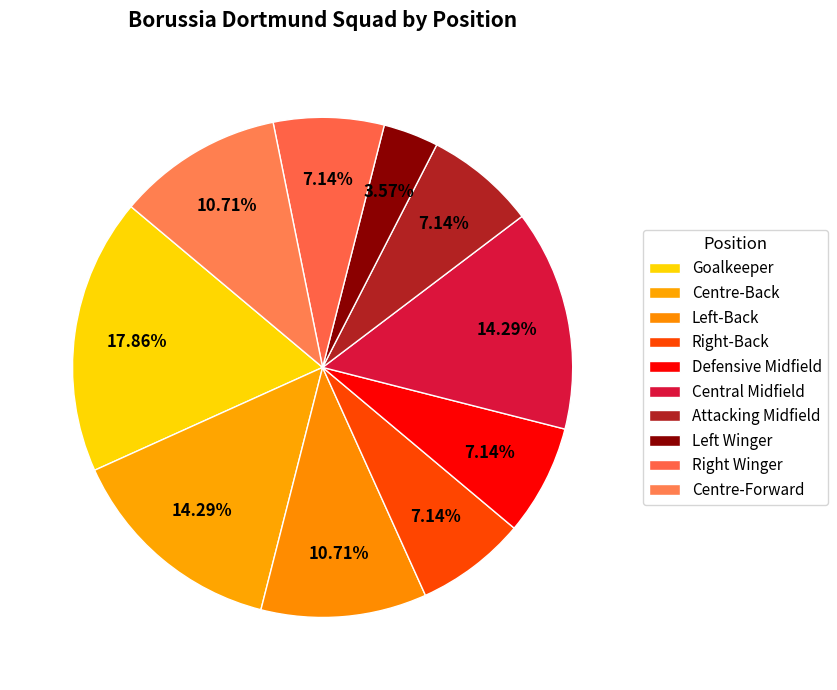

What percentage do Defensive Midfield and Central Midfield together represent?

21.4%